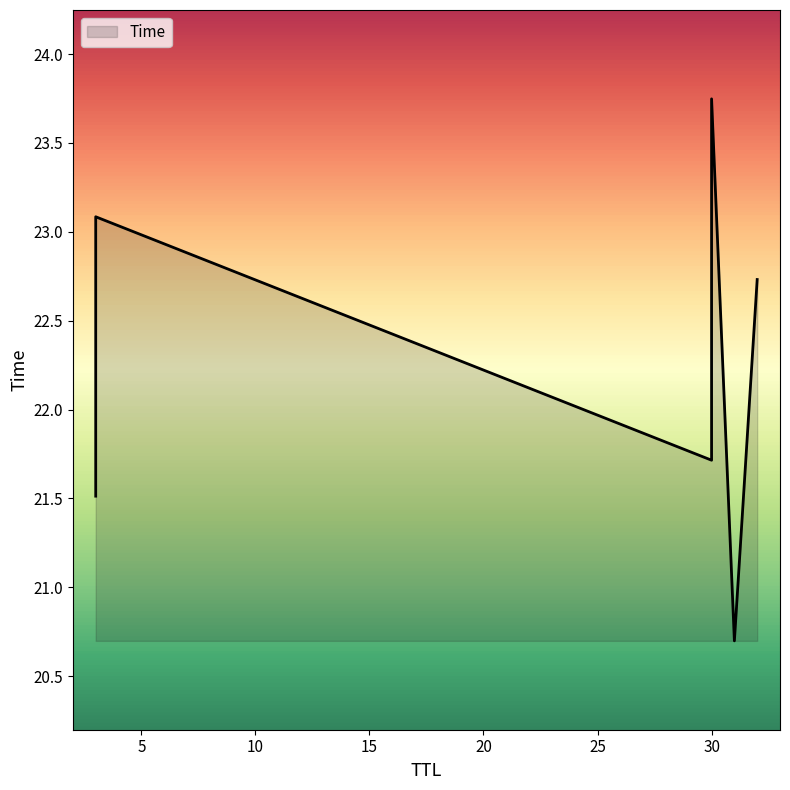

How many lines are shown in the chart?

1